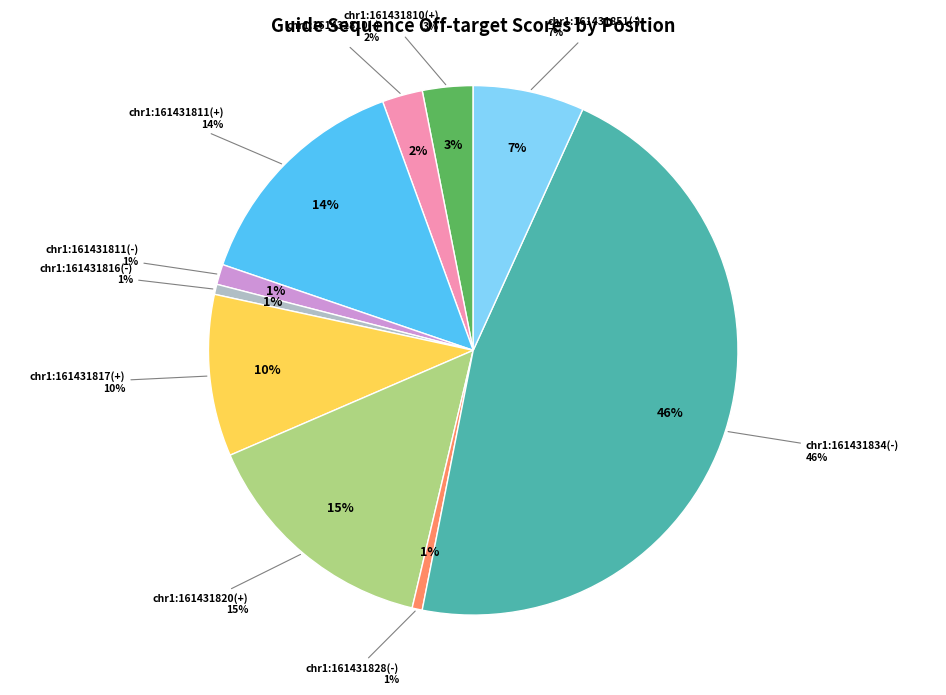

To the nearest percent, what is the average slice percentage?

10%